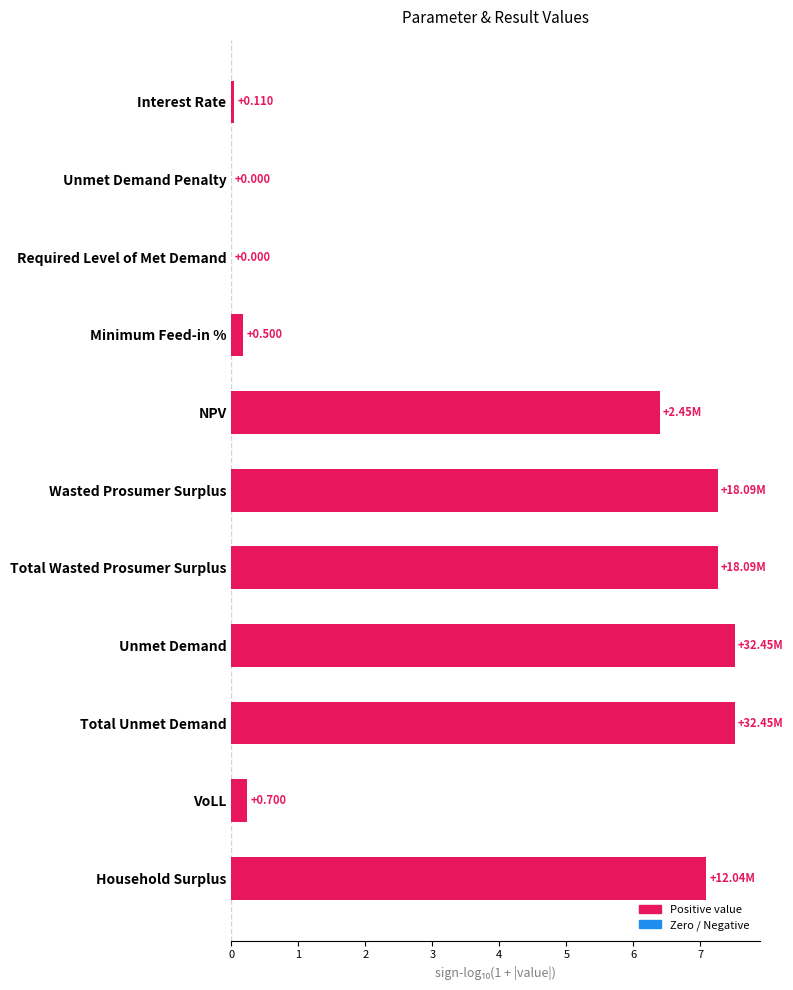

Are the bars grouped side by side (vs. stacked)?

No